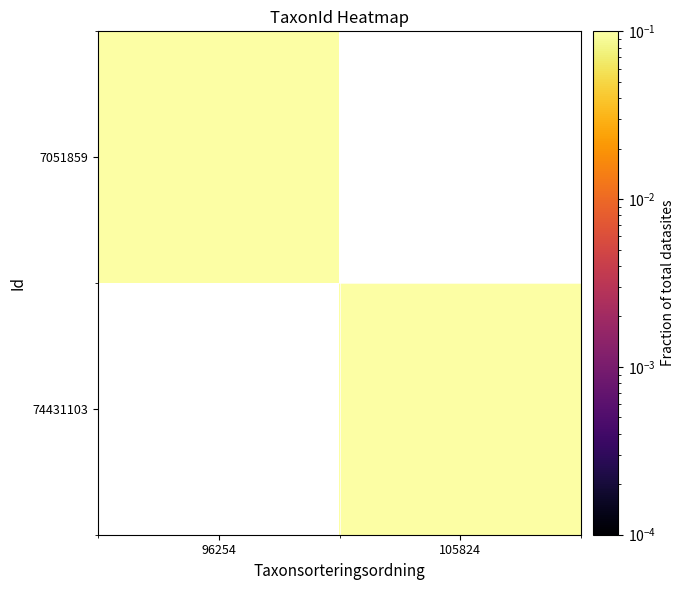

Rank the series at 96254 from lowest to highest value.

7051859, 74431103